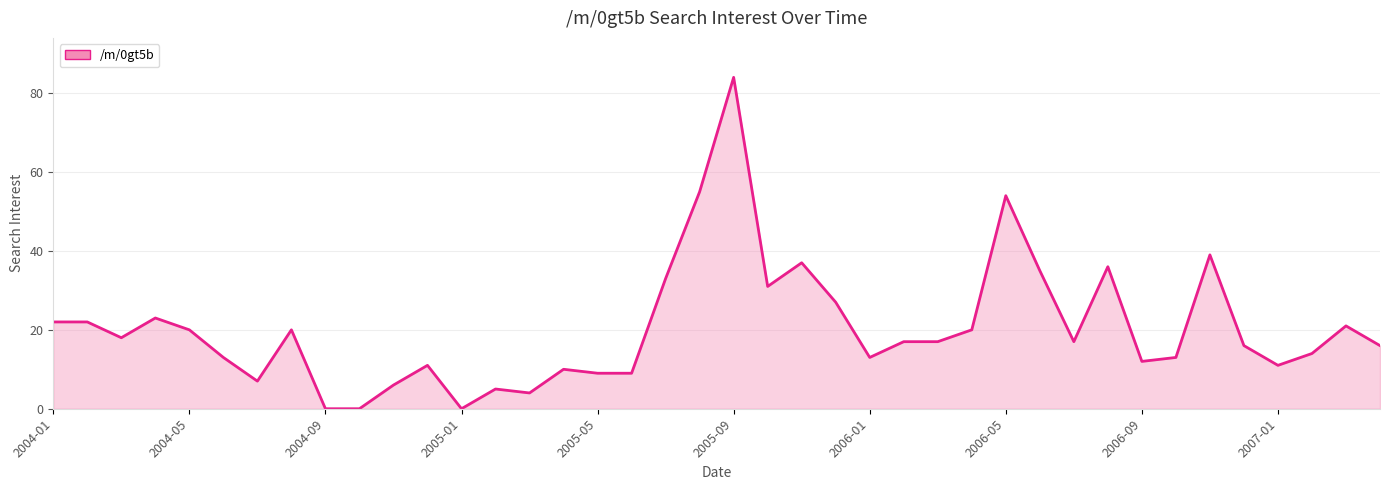

What is the difference between the maximum and minimum values?

84